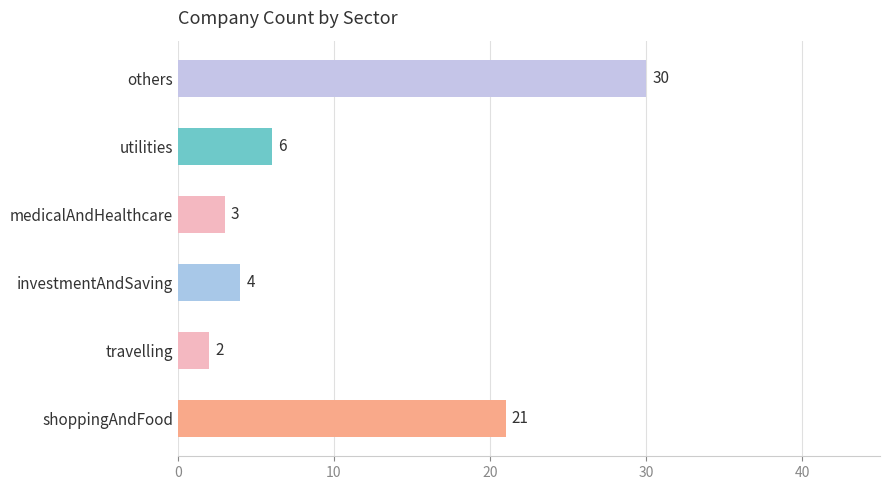

What is the average value?

11